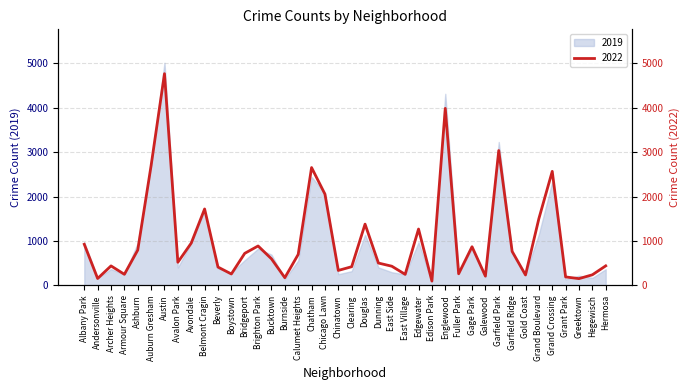

Which category has the highest value across all series?

Austin